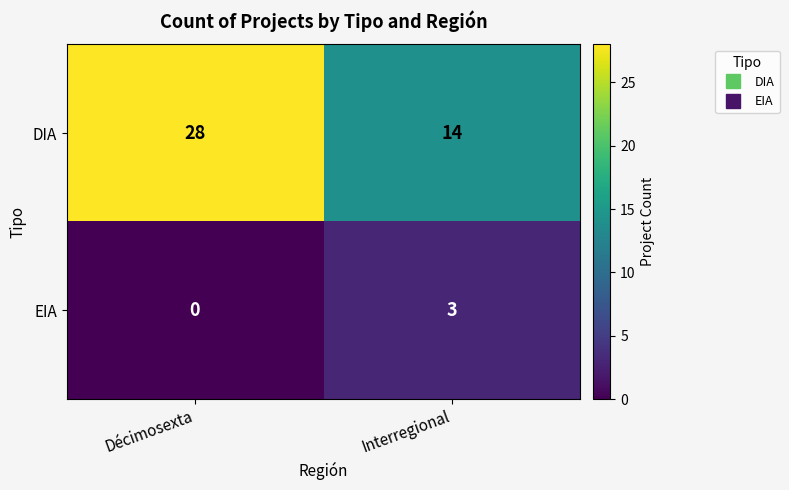

What value does the EIA series have at Interregional?

3